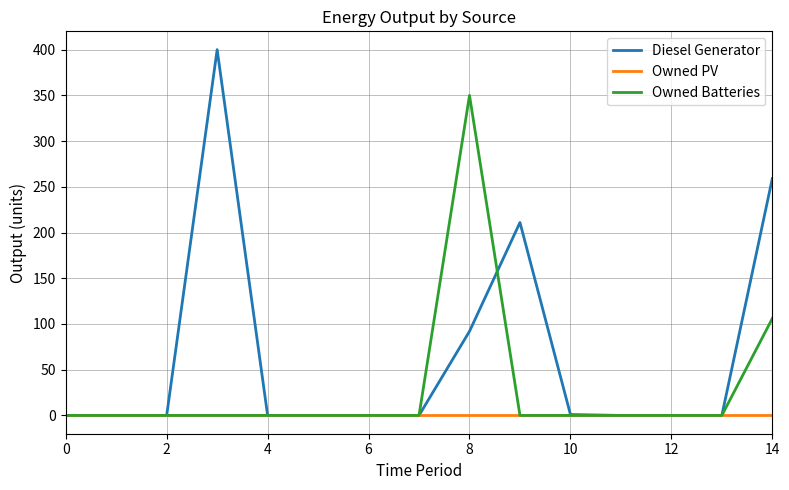

Which series has the largest range (max minus min)?

Diesel Generator